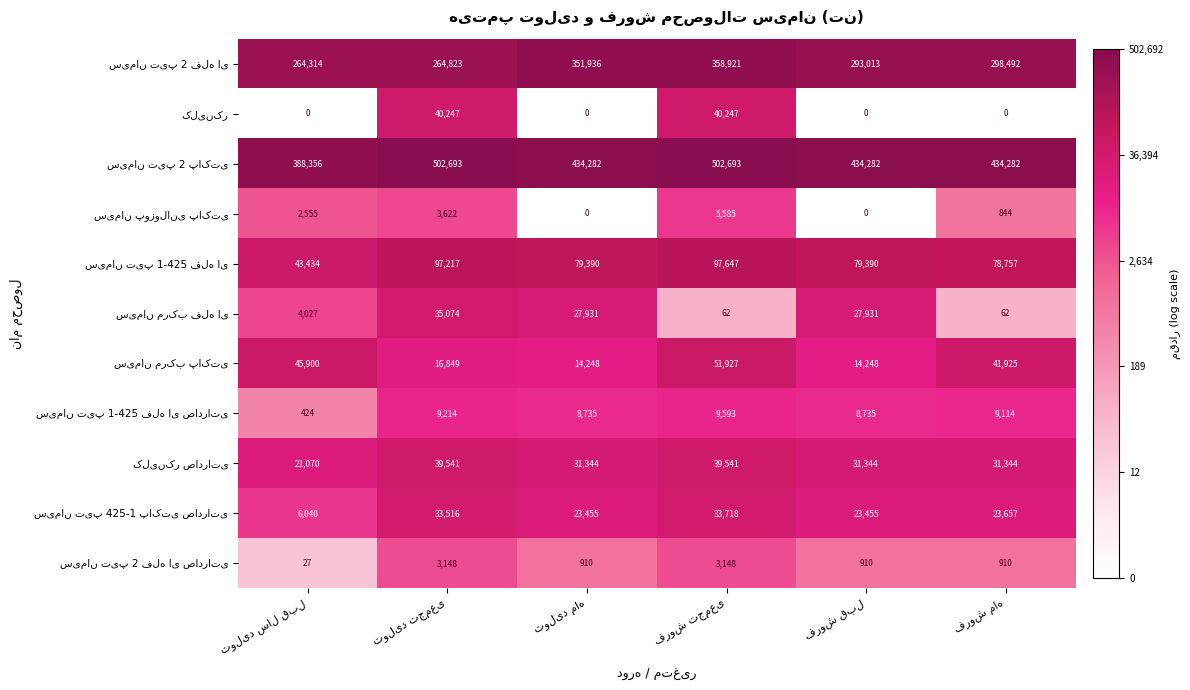

What is the maximum value shown in the chart?

502693